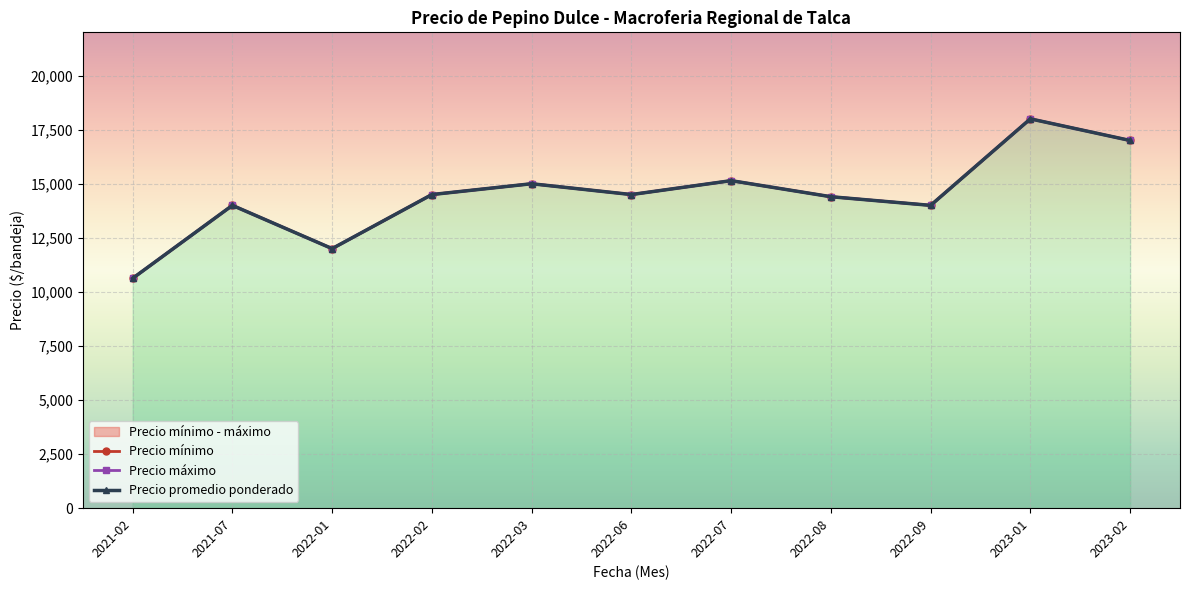

What is the sum of all Precio promedio ponderado values?

159167.9